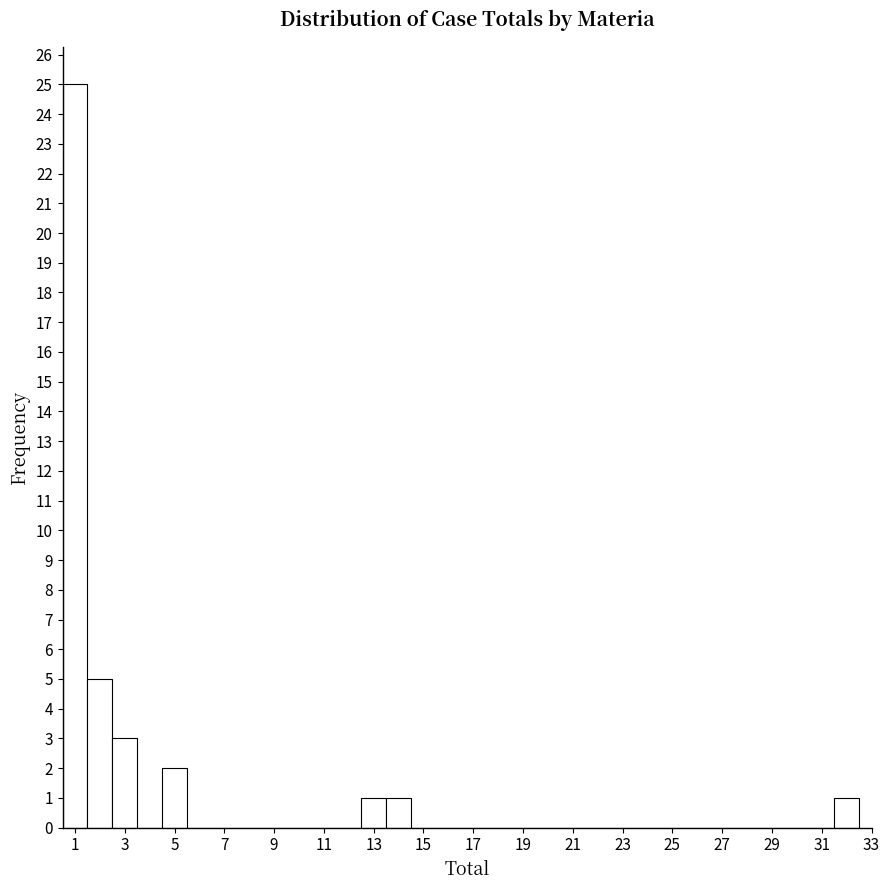

What is the height of the bar covering 31.5 to 32.5 on the x-axis? Neither the bar edges nor the heights are printed on the chart, so give them approximately, as read against the axes.

1